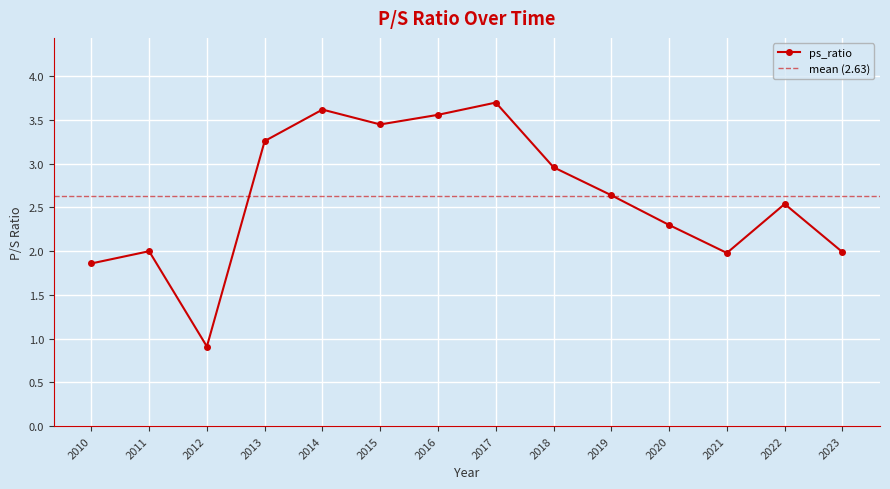

Rank the categories by value from highest to lowest.

2017, 2014, 2016, 2015, 2013, 2018, 2019, 2022, 2020, 2011, 2023, 2021, 2010, 2012